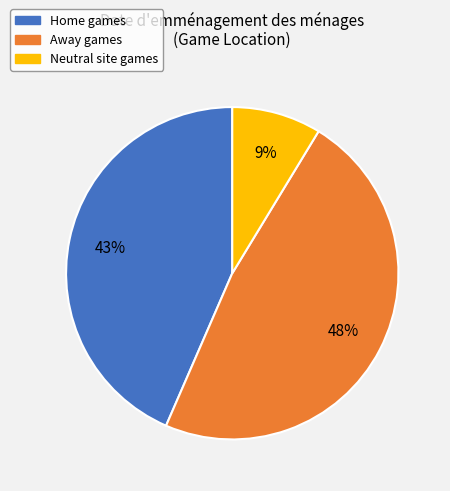

Does any single category account for the majority?

No